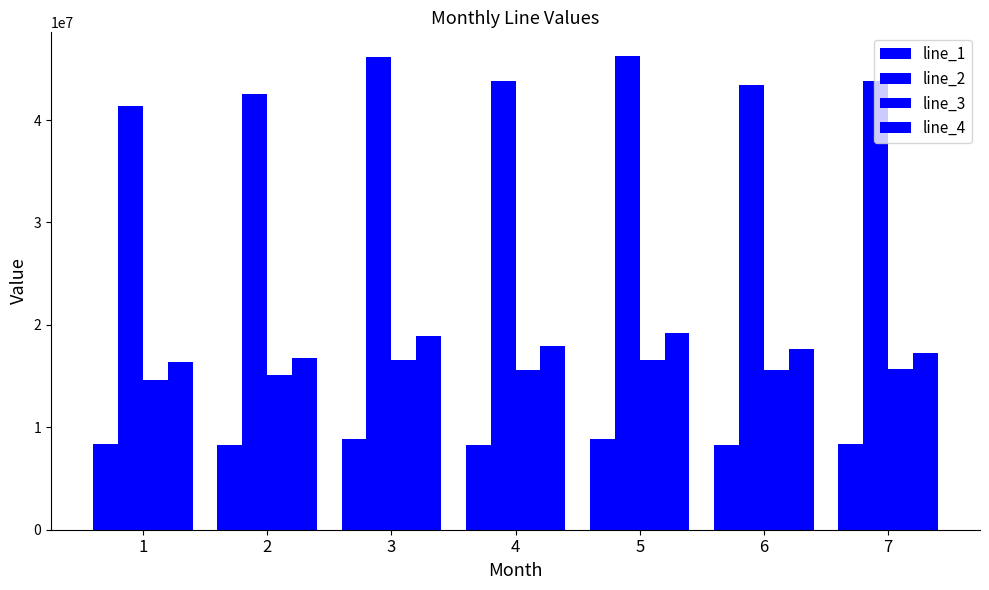

The value of line_3 at 7 is 15707681. True or false?

True